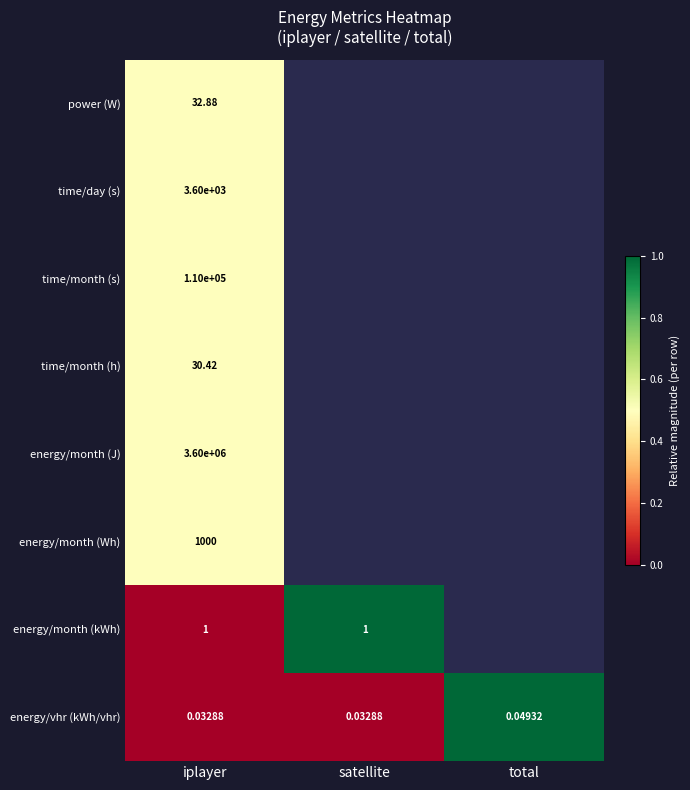

List the labels in order of time/month (h) value, largest first.

iplayer, satellite, total